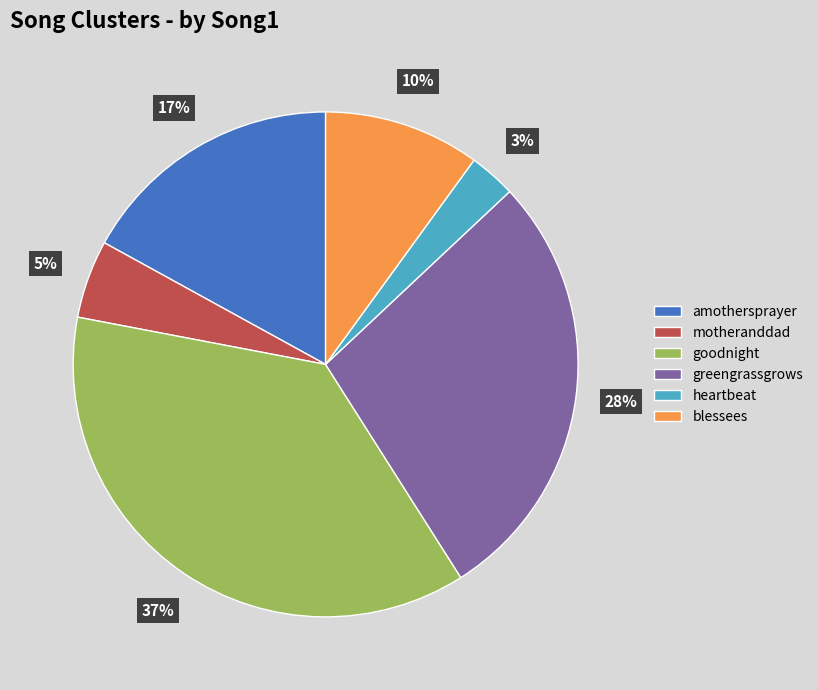

Is it true that motheranddad is 5% of the pie?

True